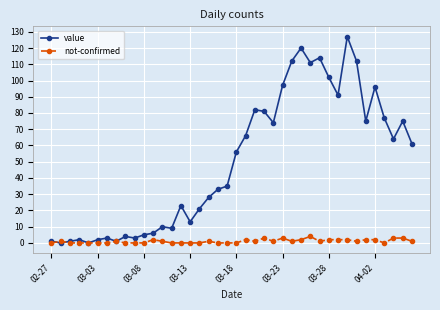

True or false: value has more than 1 interior local peaks.

True